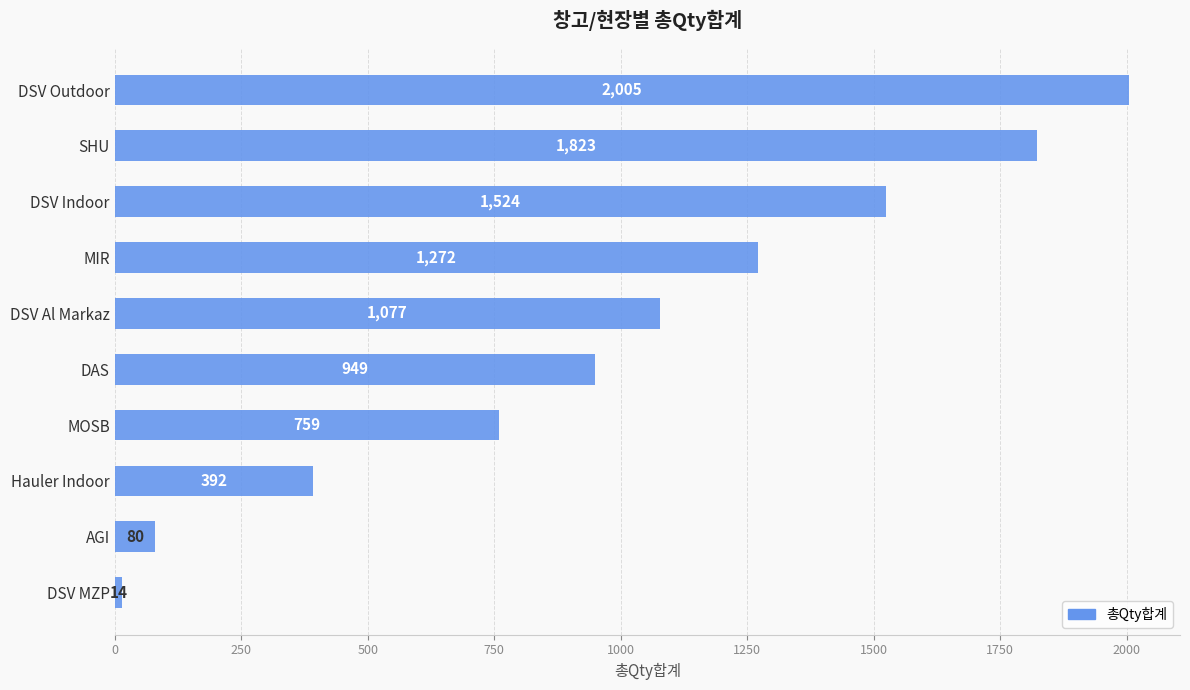

Reading top to bottom, transcribe all the data shown in this chart.

DSV Outdoor=2005	SHU=1823	DSV Indoor=1524	MIR=1272	DSV Al Markaz=1077	DAS=949	MOSB=759	Hauler Indoor=392	AGI=80	DSV MZP=14